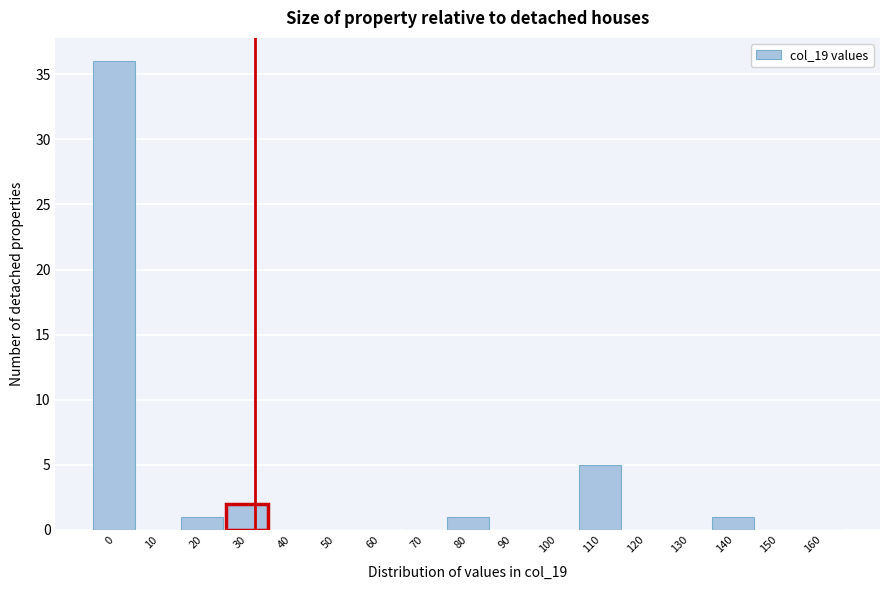

Reading right to left, list all the values displayed in this chart.

160=0	150=0	140=1	130=0	120=0	110=5	100=0	90=0	80=1	70=0	60=0	50=0	40=0	30=2	20=1	10=0	0=36